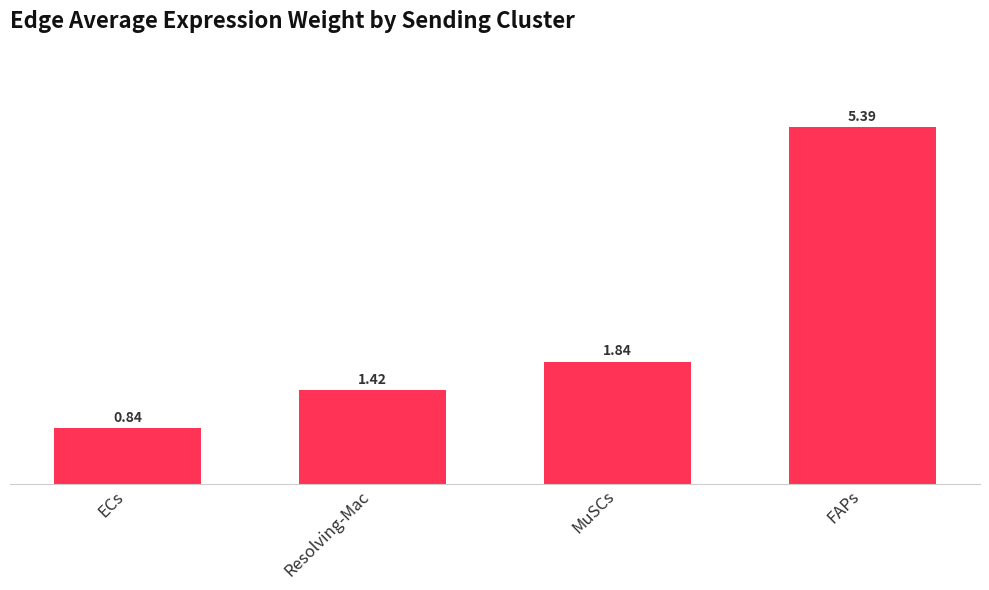

List the labels in order of value, largest first.

FAPs, MuSCs, Resolving-Mac, ECs